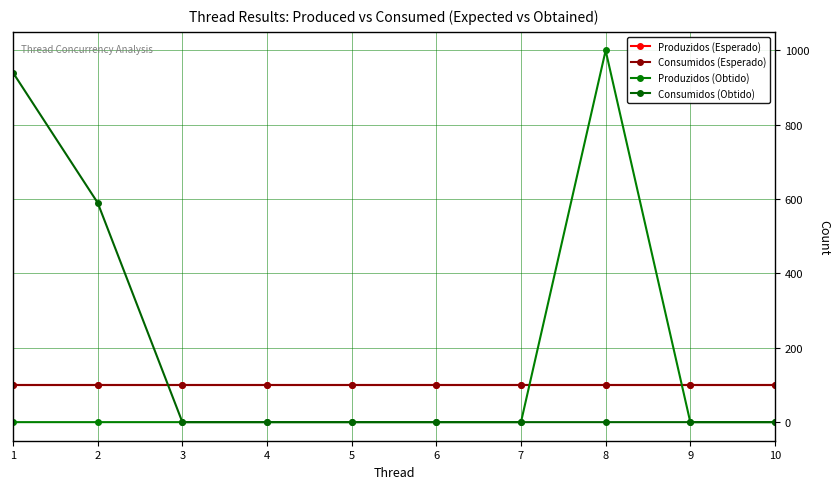

Is it true that Produzidos (Esperado) equals 146 at 6?

False